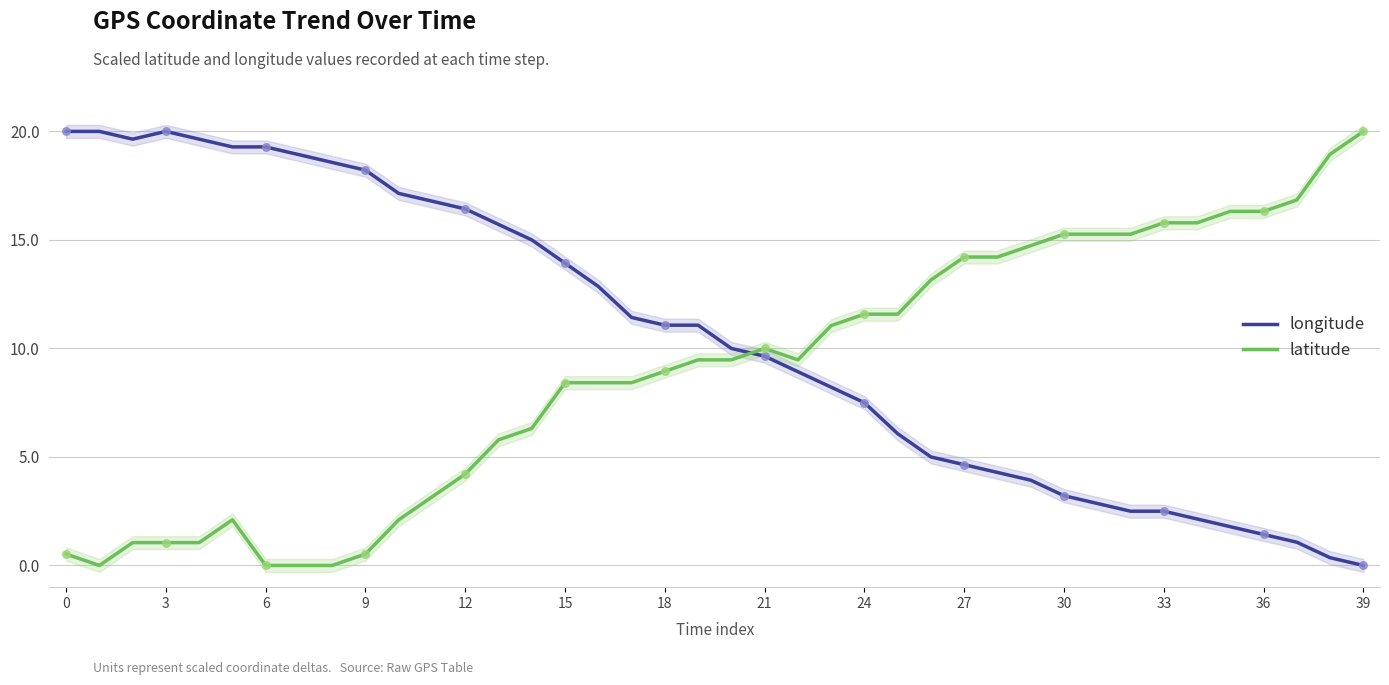

Which series reaches the maximum Y coordinate?

longitude